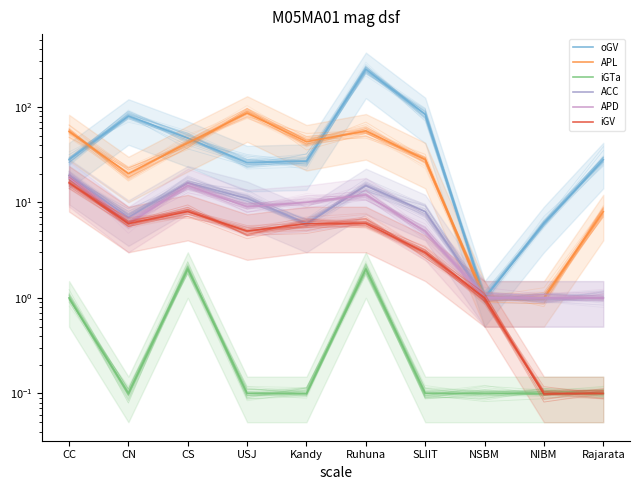

What is the label of the 6th point from the right?

Kandy